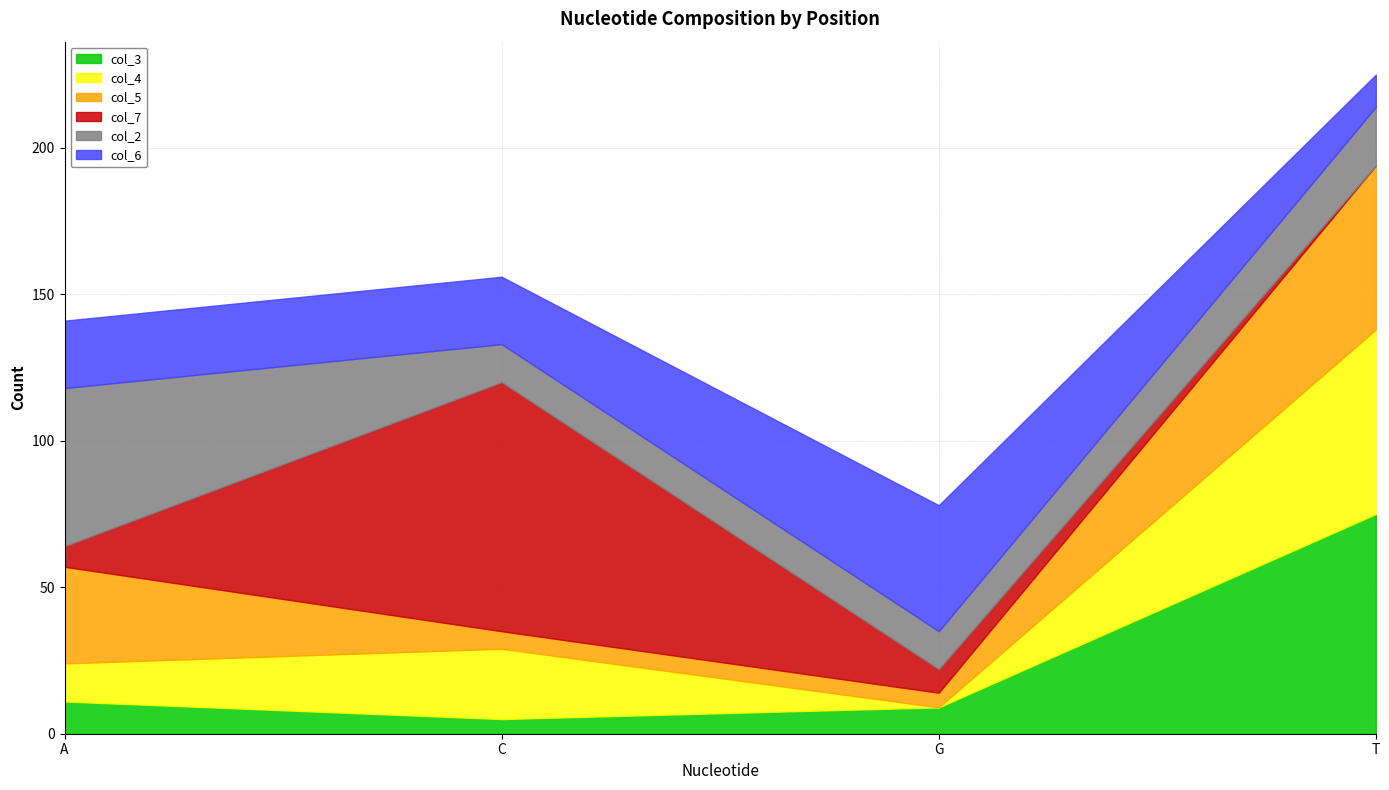

What are all the series names shown in the legend?

col_3, col_4, col_5, col_7, col_2, col_6